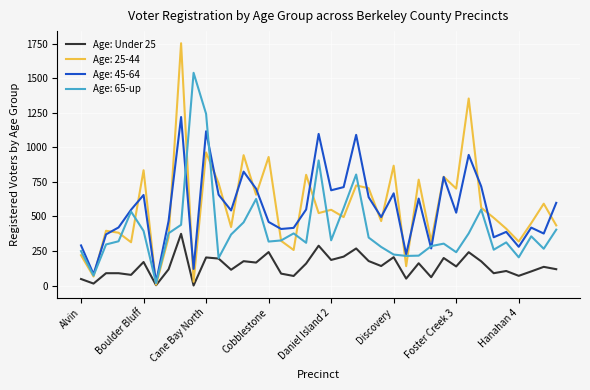

List the series in order of their peak value, lowest first.

Age: Under 25, Age: 45-64, Age: 65-up, Age: 25-44